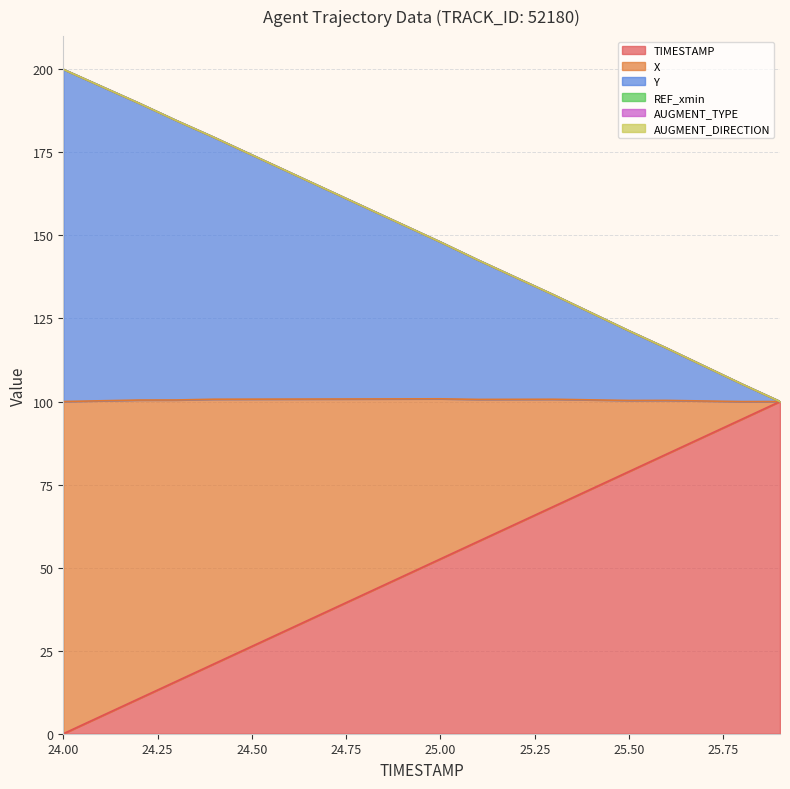

True or false: Y has more than 0 interior local peaks.

False